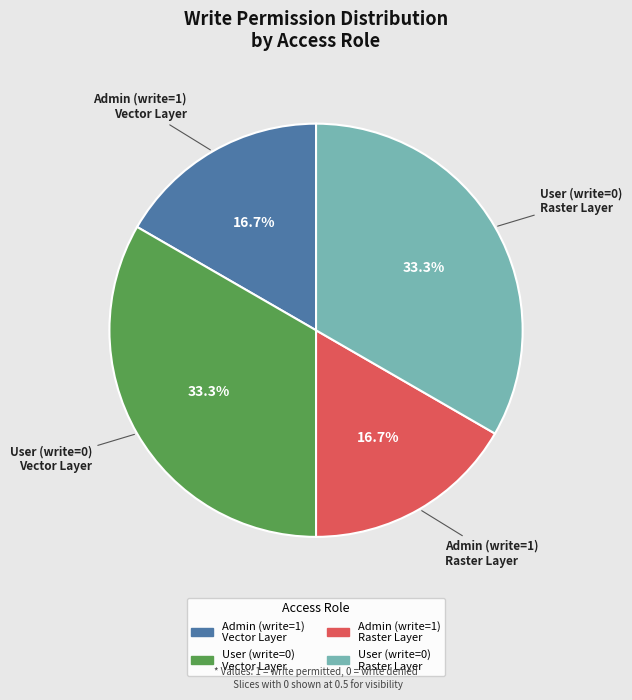

To the nearest percent, what is the difference between the largest and smallest slice percentages?

17%